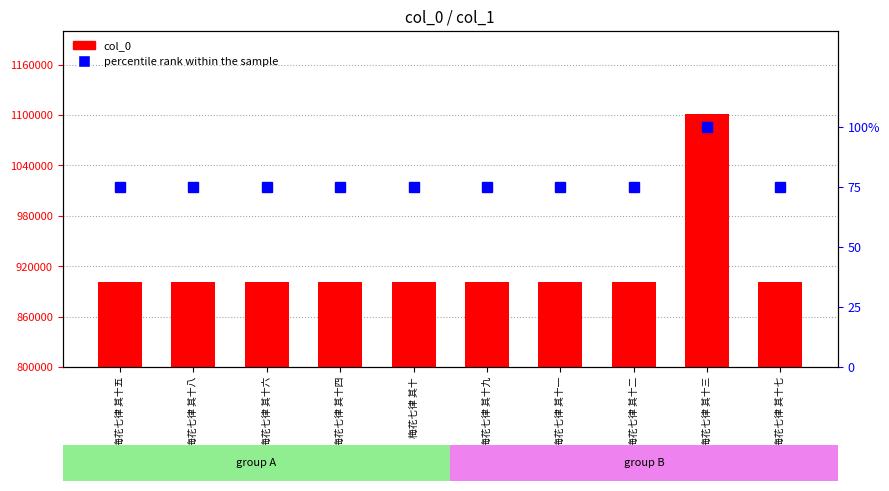

Rank the categories by col_0 value from lowest to highest.

梅花七律 其十九, 梅花七律 其十一, 梅花七律 其十五, 梅花七律 其十四, 梅花七律 其十二, 梅花七律 其十八, 梅花七律 其十, 梅花七律 其十六, 梅花七律 其十七, 梅花七律 其十三